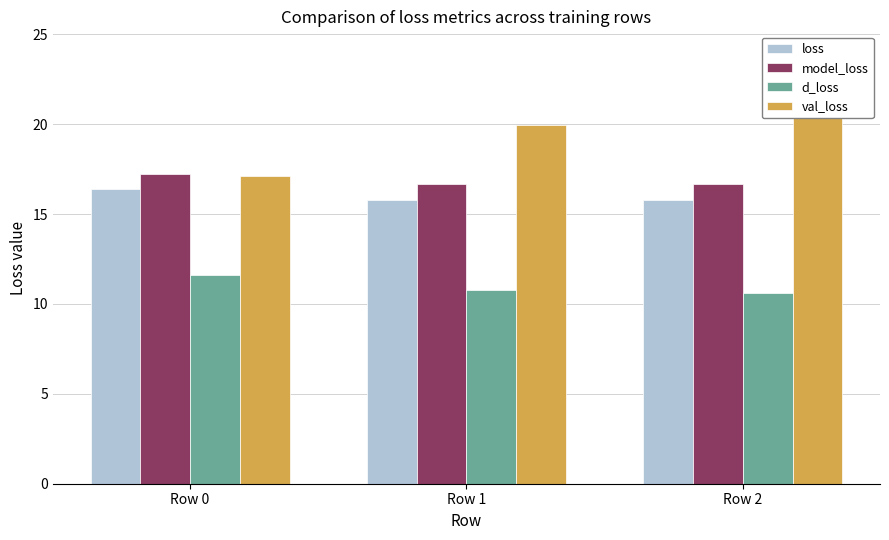

True or false: model_loss has a value of 25.0 at Row 2.

False